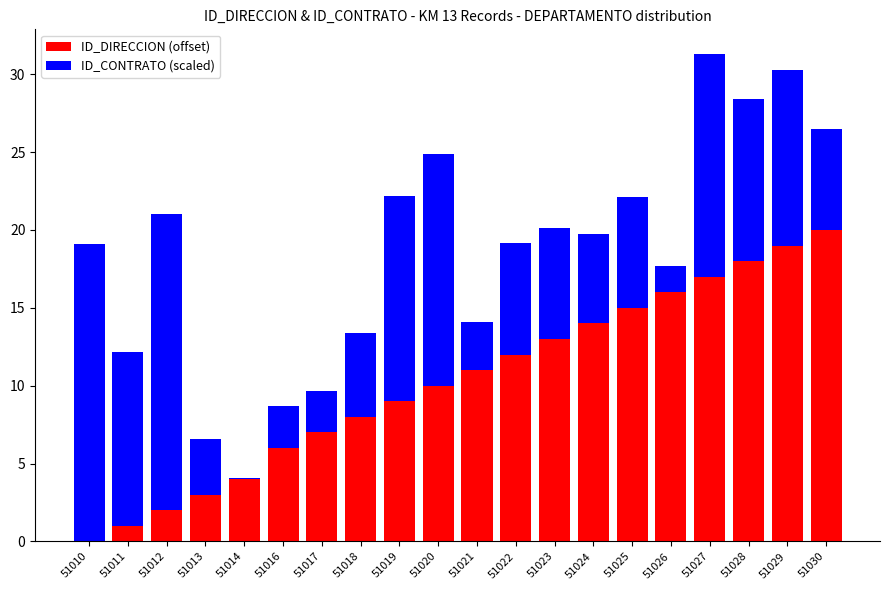

Is it true that ID_DIRECCION (offset) equals 9.0 at 51019?

True